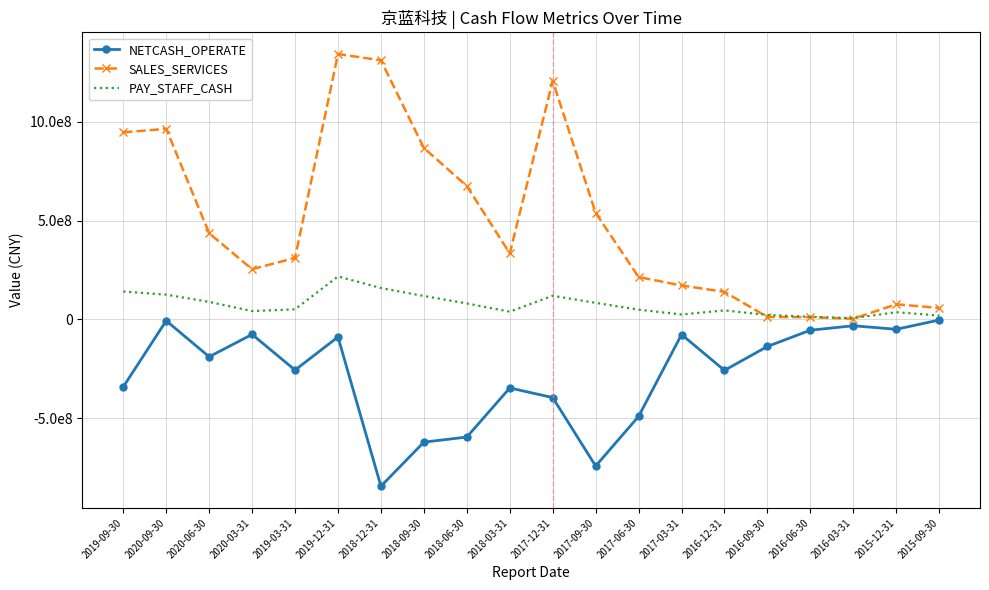

The PAY_STAFF_CASH series shows 13118421.8 at 2016-06-30. True or false?

True